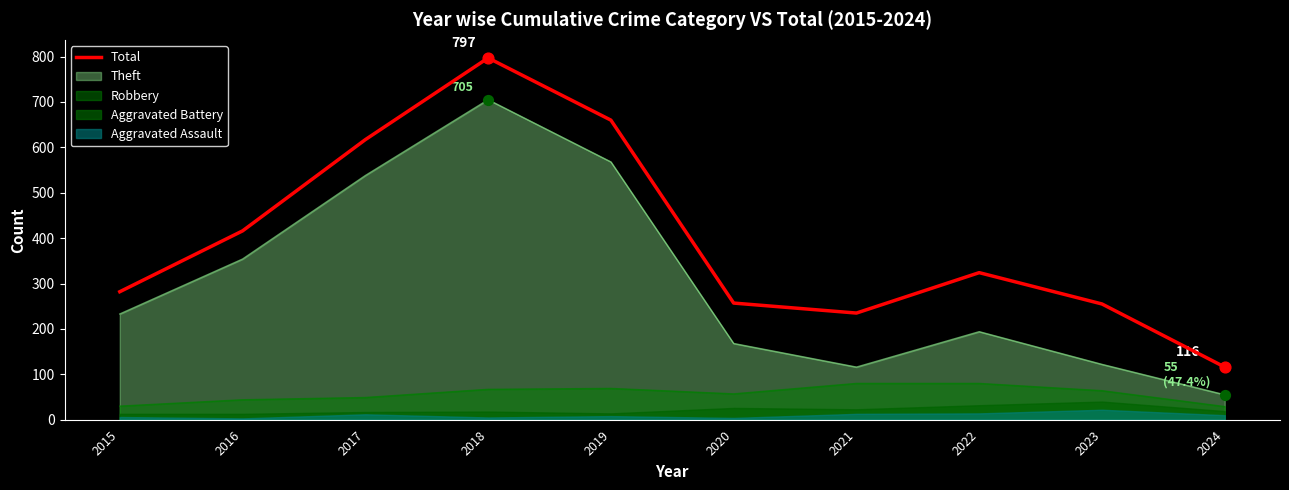

What is the change in value from 2019 to 2023?

-405